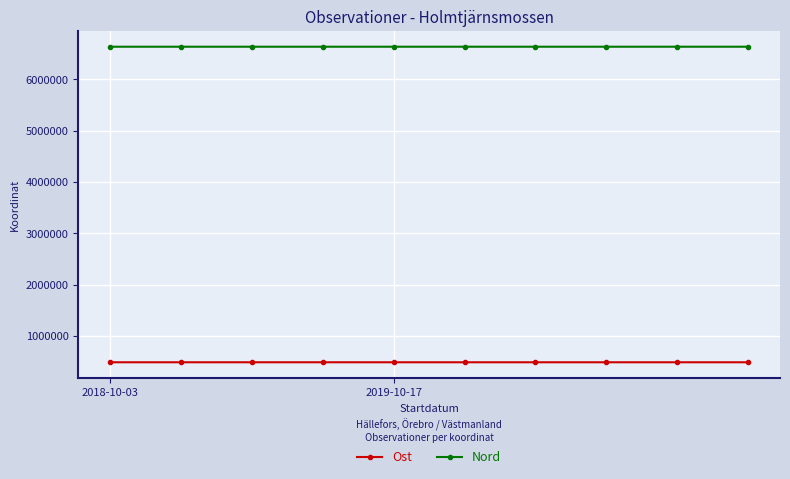

What is the sum of all Nord values?

66313935.5